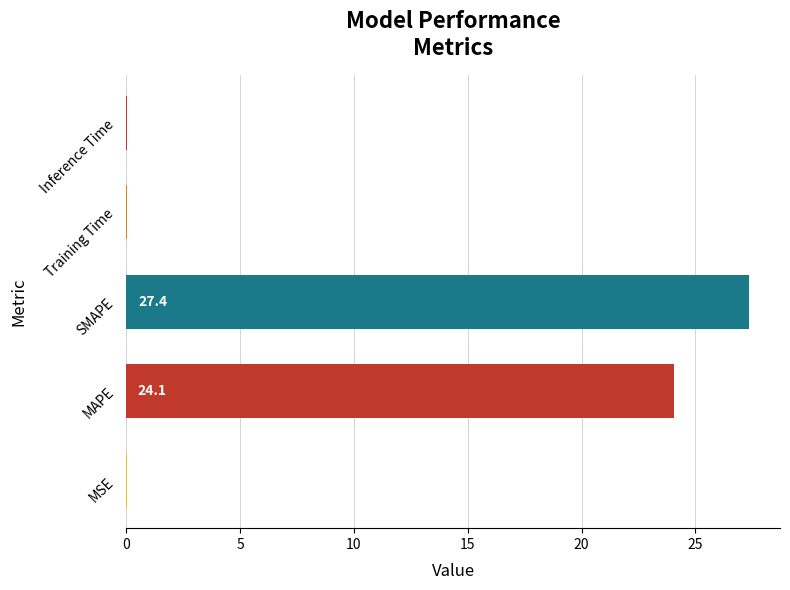

What is the change in value from MAPE to SMAPE?

+3.3